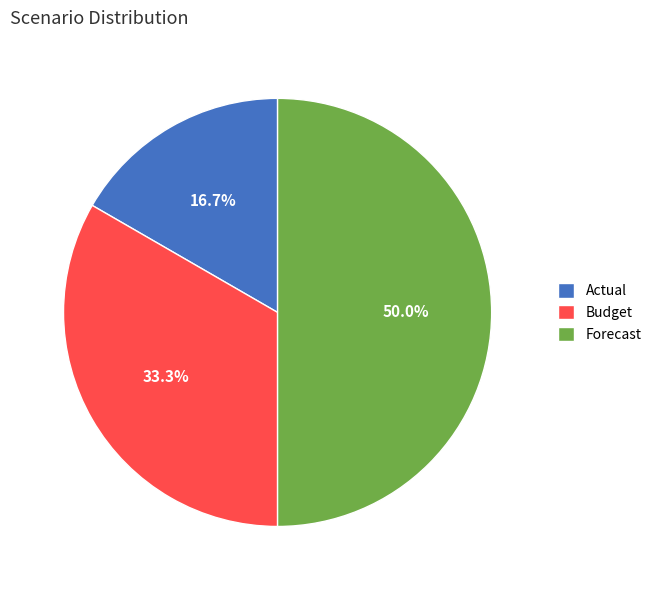

Is it true that Actual is 17% of the pie?

True